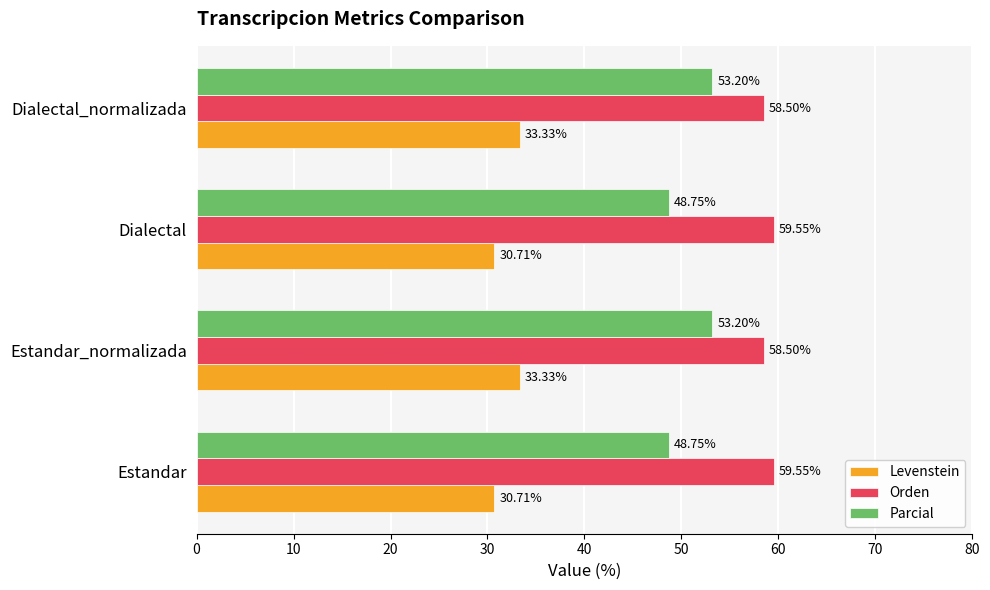

What is the total value across all series at Dialectal_normalizada?

145.0